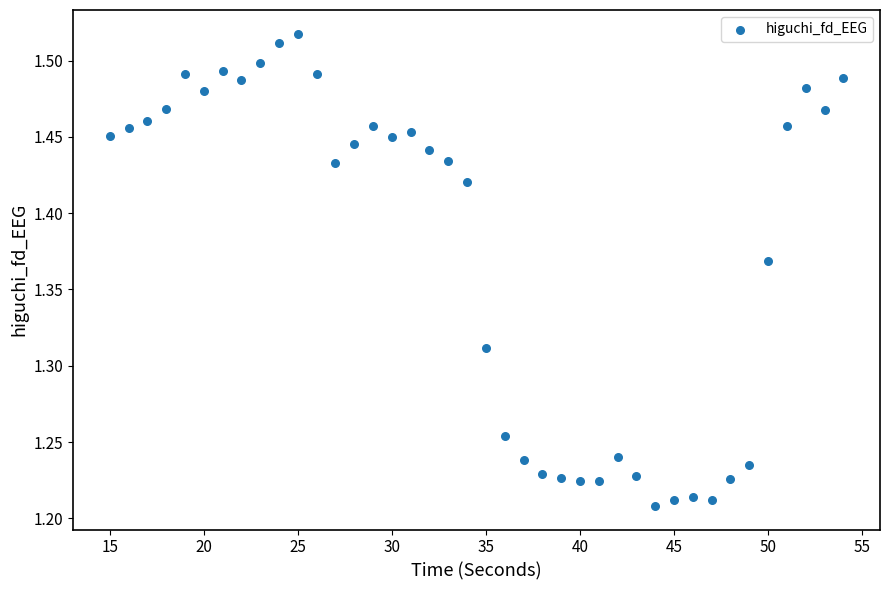

What is the range of X values (max minus min)?

39.0